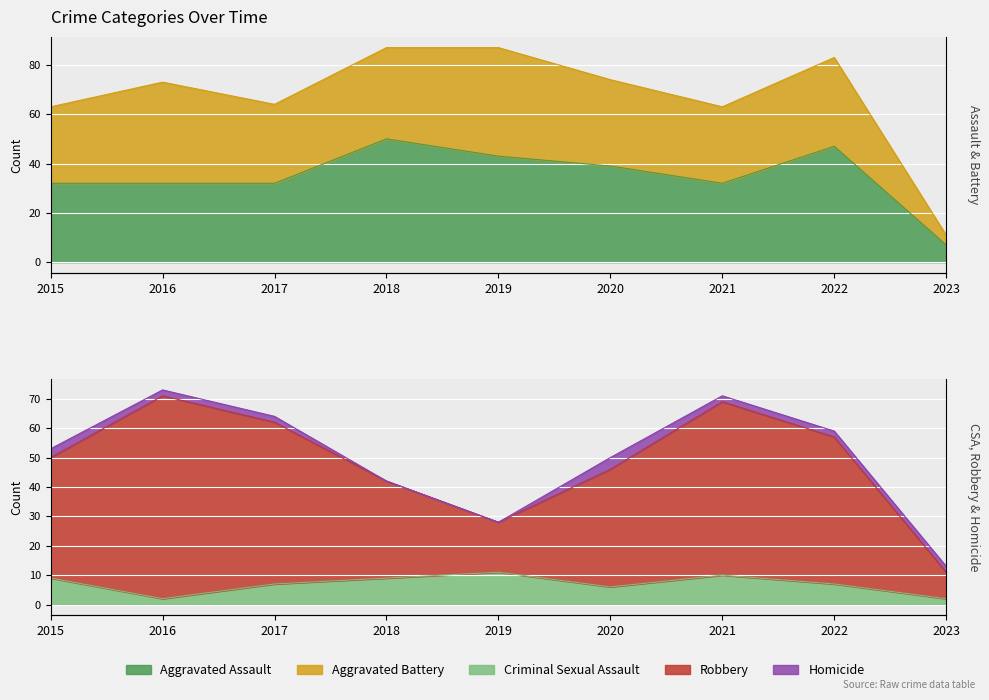

Count the number of categories in the chart.

9